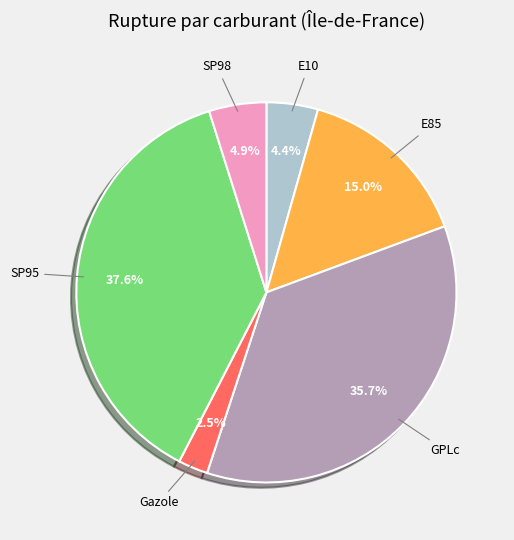

Is there any slice that represents more than half of the pie?

No